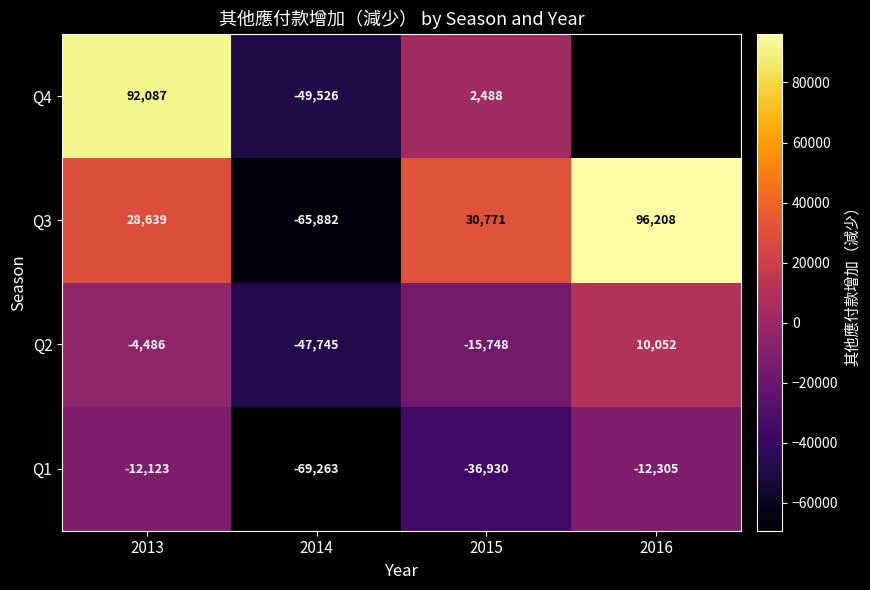

Which has a higher value, 2016 or 2013?

2013